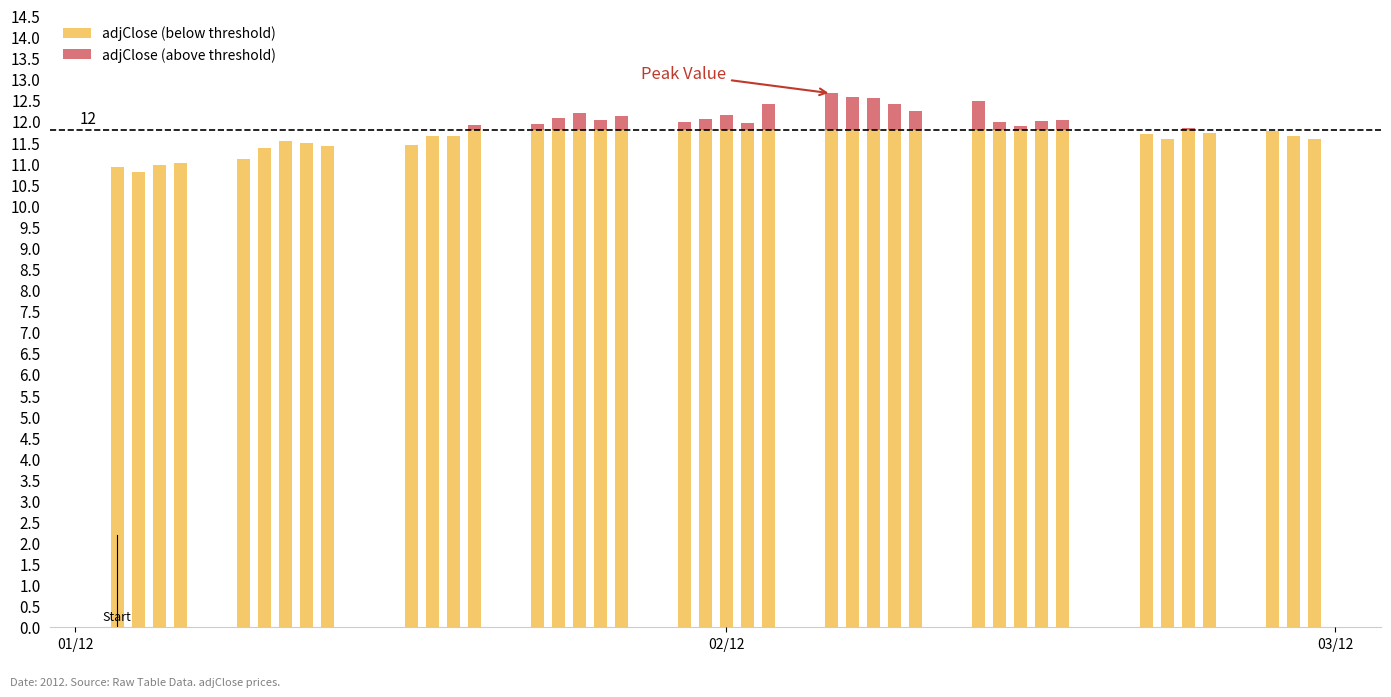

Where is adjClose (above threshold) nearest to the value 0?

01/12